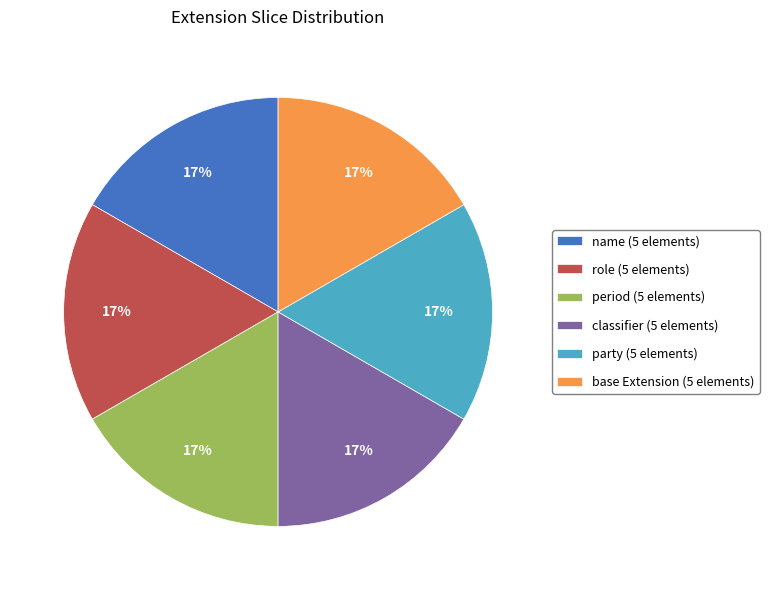

The classifier (5 elements) slice represents 2% of the pie. True or false?

False